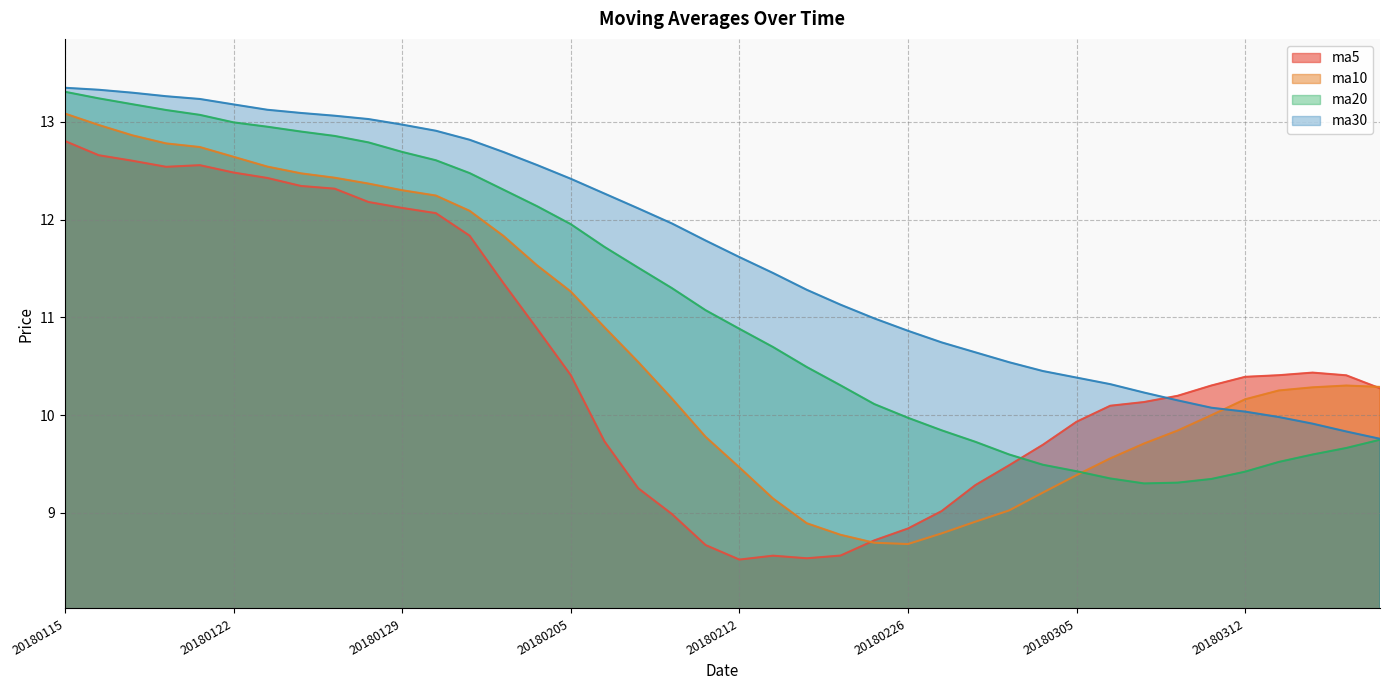

Reading right to left, extract all data points from this chart.

ma5: 20180316=10.3	20180315=10.4	20180314=10.4	20180313=10.4	20180312=10.4	20180309=10.3	20180308=10.2	20180307=10.1	20180306=10.1	20180305=9.9	20180302=9.7	20180301=9.5	20180228=9.3	20180227=9.0	20180226=8.8	20180223=8.7	20180222=8.6	20180214=8.5	20180213=8.6	20180212=8.5	20180209=8.7	20180208=9.0	20180207=9.3	20180206=9.7	20180205=10.4	20180202=10.9	20180201=11.4	20180131=11.8	20180130=12.1	20180129=12.1	20180126=12.2	20180125=12.3	20180124=12.3	20180123=12.4	20180122=12.5	20180119=12.6	20180118=12.5	20180117=12.6	20180116=12.7	20180115=12.8
ma10: 20180316=10.3	20180315=10.3	20180314=10.3	20180313=10.3	20180312=10.2	20180309=10.0	20180308=9.8	20180307=9.7	20180306=9.6	20180305=9.4	20180302=9.2	20180301=9.0	20180228=8.9	20180227=8.8	20180226=8.7	20180223=8.7	20180222=8.8	20180214=8.9	20180213=9.1	20180212=9.5	20180209=9.8	20180208=10.2	20180207=10.5	20180206=10.9	20180205=11.3	20180202=11.5	20180201=11.8	20180131=12.1	20180130=12.2	20180129=12.3	20180126=12.4	20180125=12.4	20180124=12.5	20180123=12.5	20180122=12.6	20180119=12.7	20180118=12.8	20180117=12.9	20180116=13.0	20180115=13.1
ma20: 20180316=9.7	20180315=9.7	20180314=9.6	20180313=9.5	20180312=9.4	20180309=9.3	20180308=9.3	20180307=9.3	20180306=9.4	20180305=9.4	20180302=9.5	20180301=9.6	20180228=9.7	20180227=9.8	20180226=10.0	20180223=10.1	20180222=10.3	20180214=10.5	20180213=10.7	20180212=10.9	20180209=11.1	20180208=11.3	20180207=11.5	20180206=11.7	20180205=12.0	20180202=12.1	20180201=12.3	20180131=12.5	20180130=12.6	20180129=12.7	20180126=12.8	20180125=12.9	20180124=12.9	20180123=12.9	20180122=13.0	20180119=13.1	20180118=13.1	20180117=13.2	20180116=13.2	20180115=13.3
ma30: 20180316=9.8	20180315=9.8	20180314=9.9	20180313=10.0	20180312=10.0	20180309=10.1	20180308=10.2	20180307=10.2	20180306=10.3	20180305=10.4	20180302=10.5	20180301=10.5	20180228=10.6	20180227=10.7	20180226=10.9	20180223=11.0	20180222=11.1	20180214=11.3	20180213=11.5	20180212=11.6	20180209=11.8	20180208=12.0	20180207=12.1	20180206=12.3	20180205=12.4	20180202=12.6	20180201=12.7	20180131=12.8	20180130=12.9	20180129=13.0	20180126=13.0	20180125=13.1	20180124=13.1	20180123=13.1	20180122=13.2	20180119=13.2	20180118=13.3	20180117=13.3	20180116=13.3	20180115=13.3